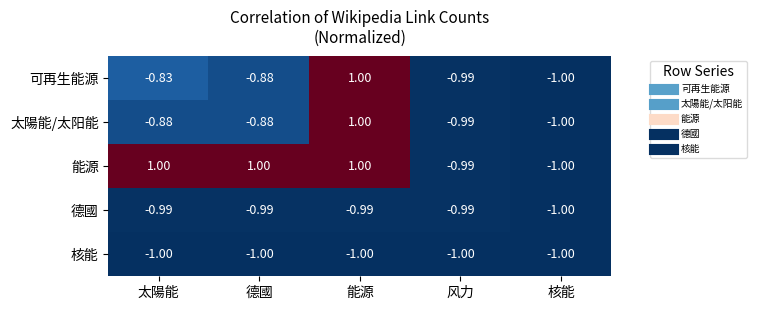

At which category is the sum across all series the highest?

能源